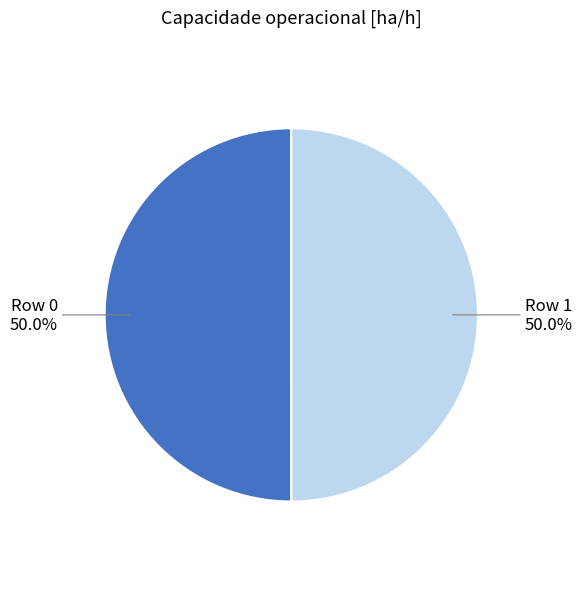

To the nearest percent, what percentage of the pie is Row 0?

50%